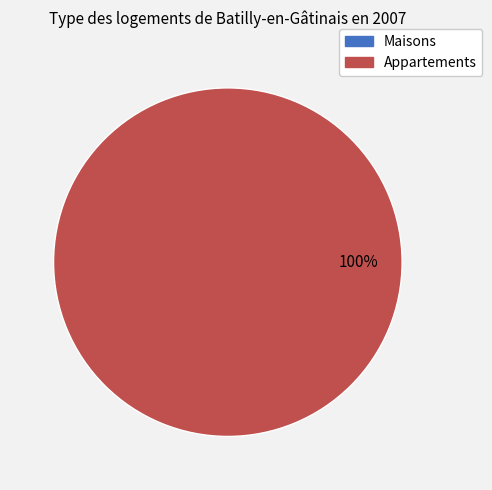

Which has a higher value, 1 or 0?

1